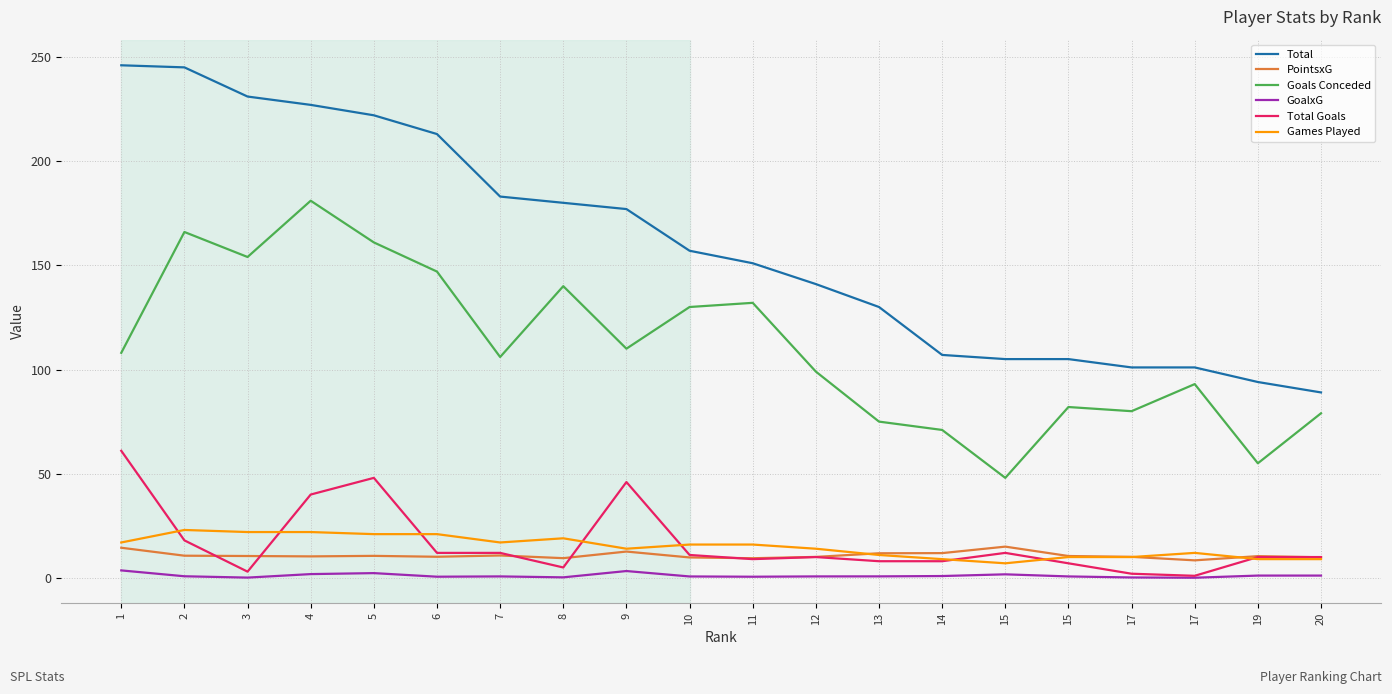

List the labels in order of Total value, largest first.

1, 2, 3, 4, 5, 6, 7, 8, 9, 10, 11, 12, 13, 14, 15, 15, 17, 17, 19, 20